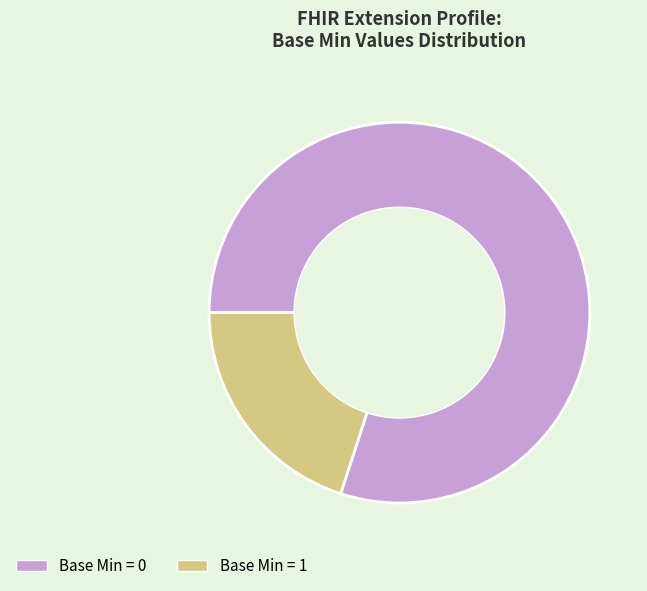

Which has a higher value, Base Min = 1 or Base Min = 0?

Base Min = 0